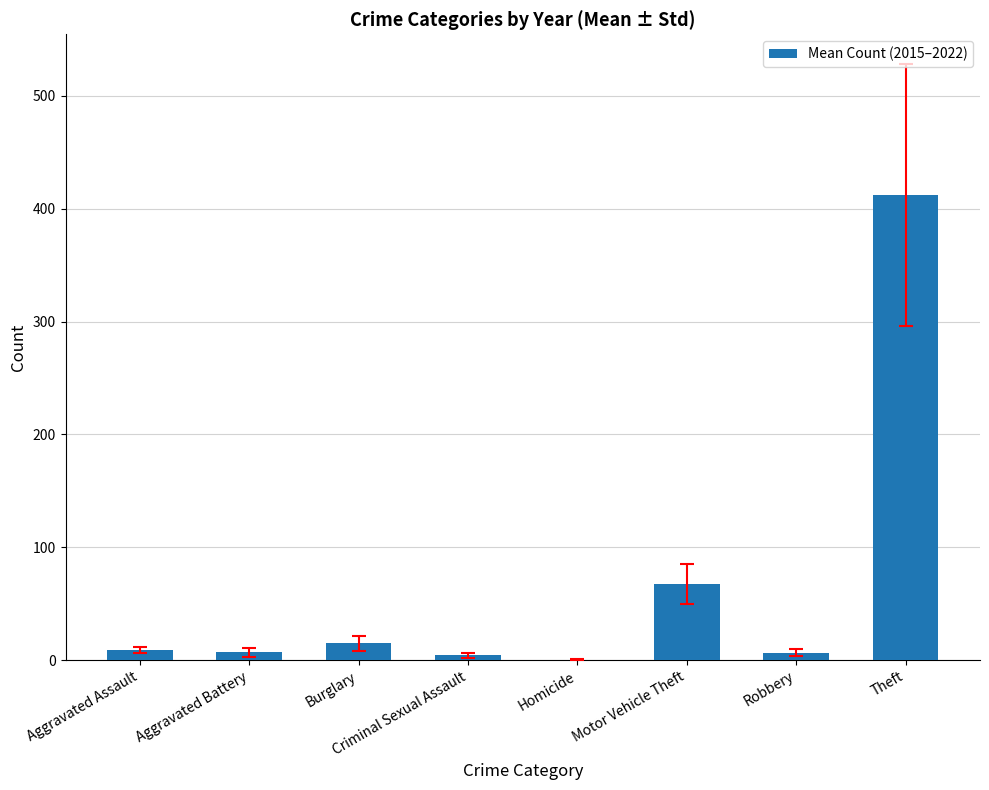

At which category does the chart reach its peak across all series?

Theft